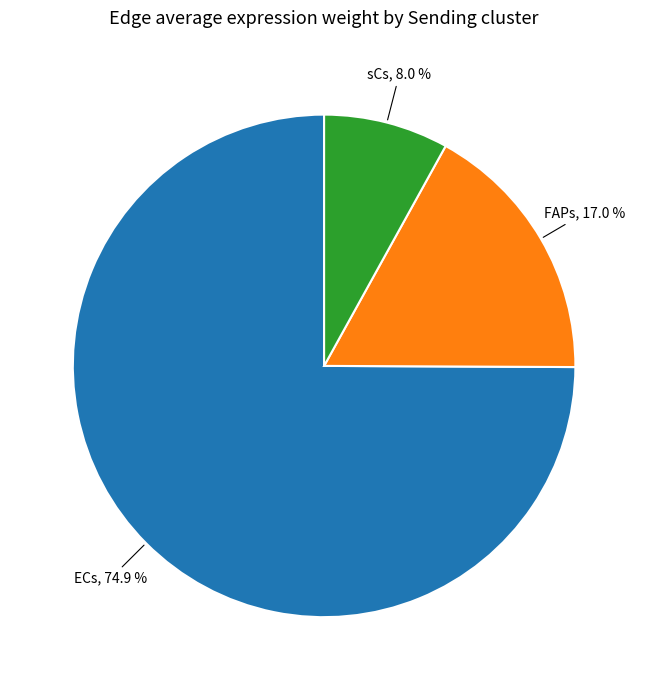

Is there any slice that represents more than half of the pie?

Yes